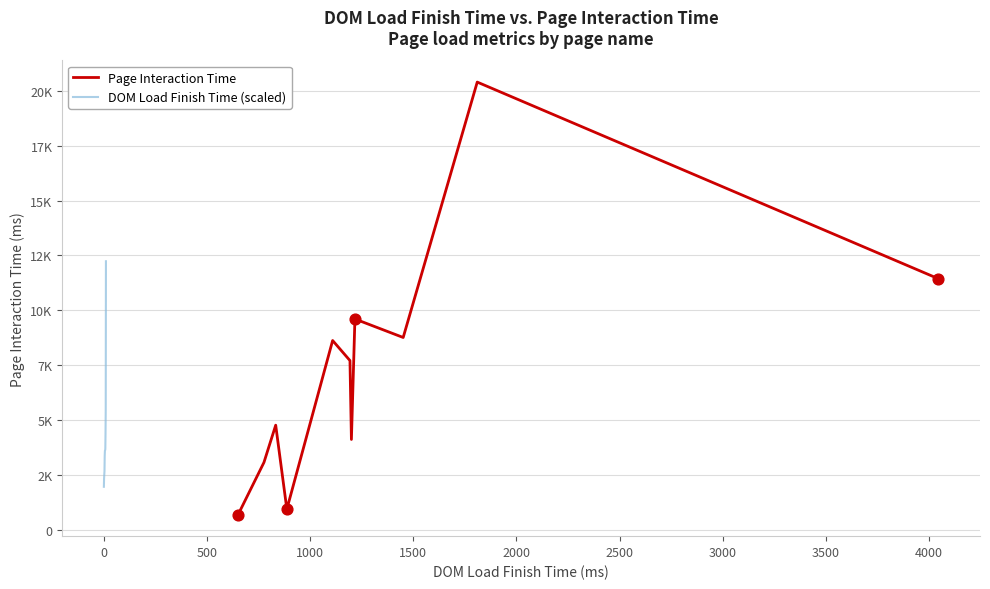

Which series has the largest total across all categories?

Page Interaction Time